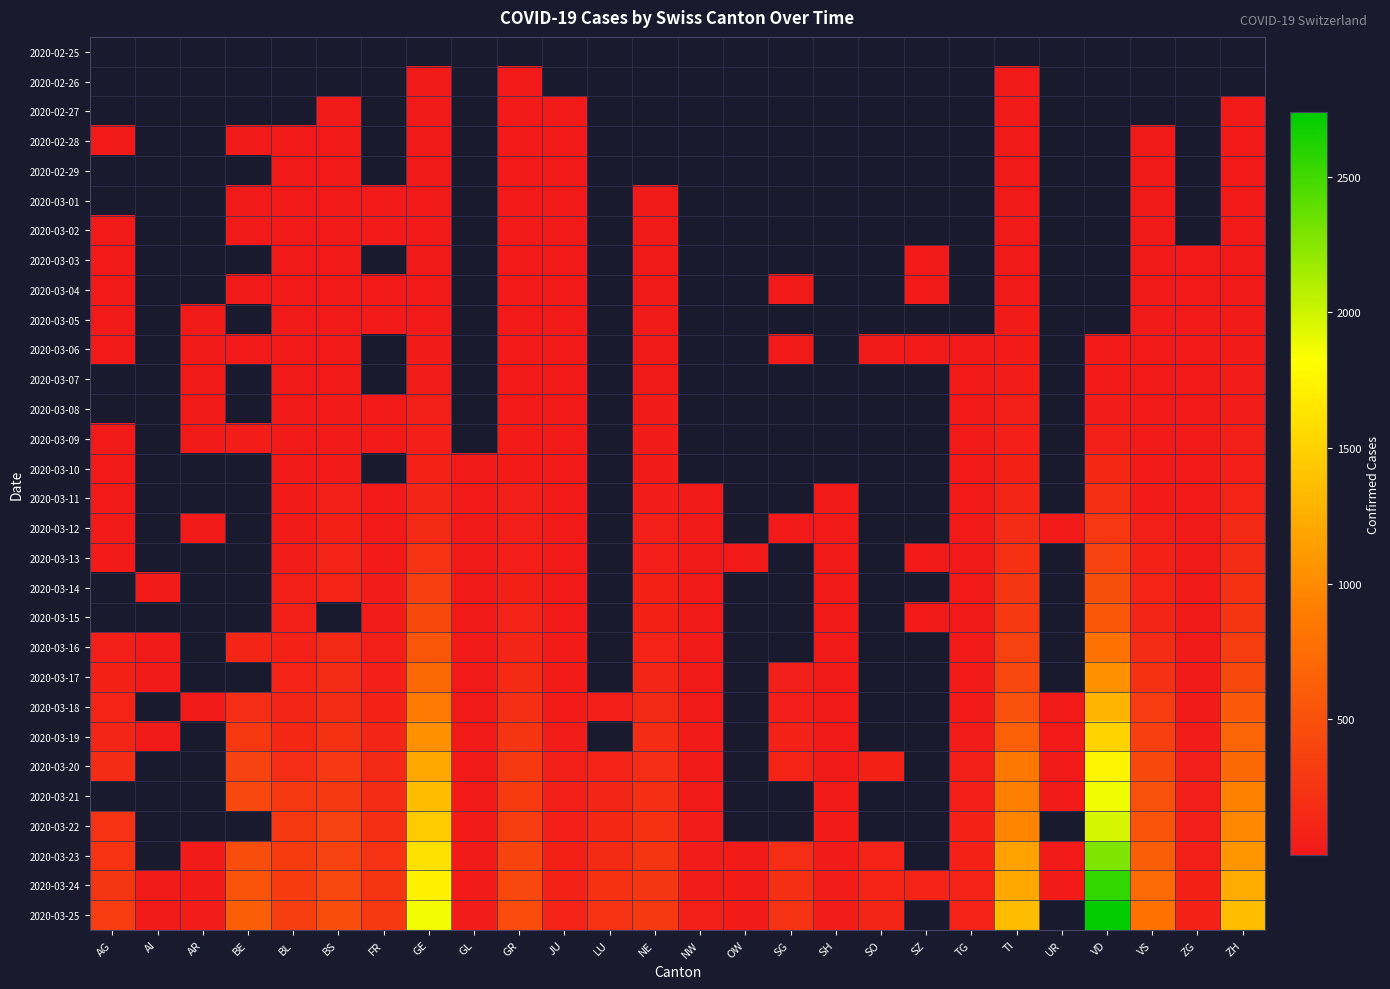

Which category has the lowest value across all series?

GE